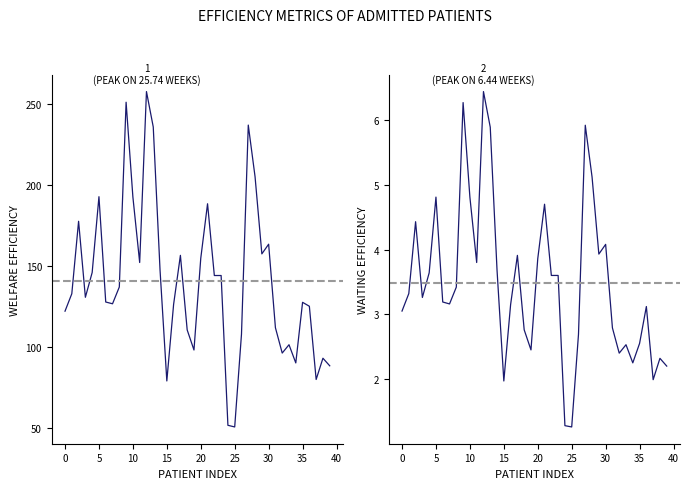

What is the difference between the maximum and second lowest values in the Waiting_efficiency series?

5.2